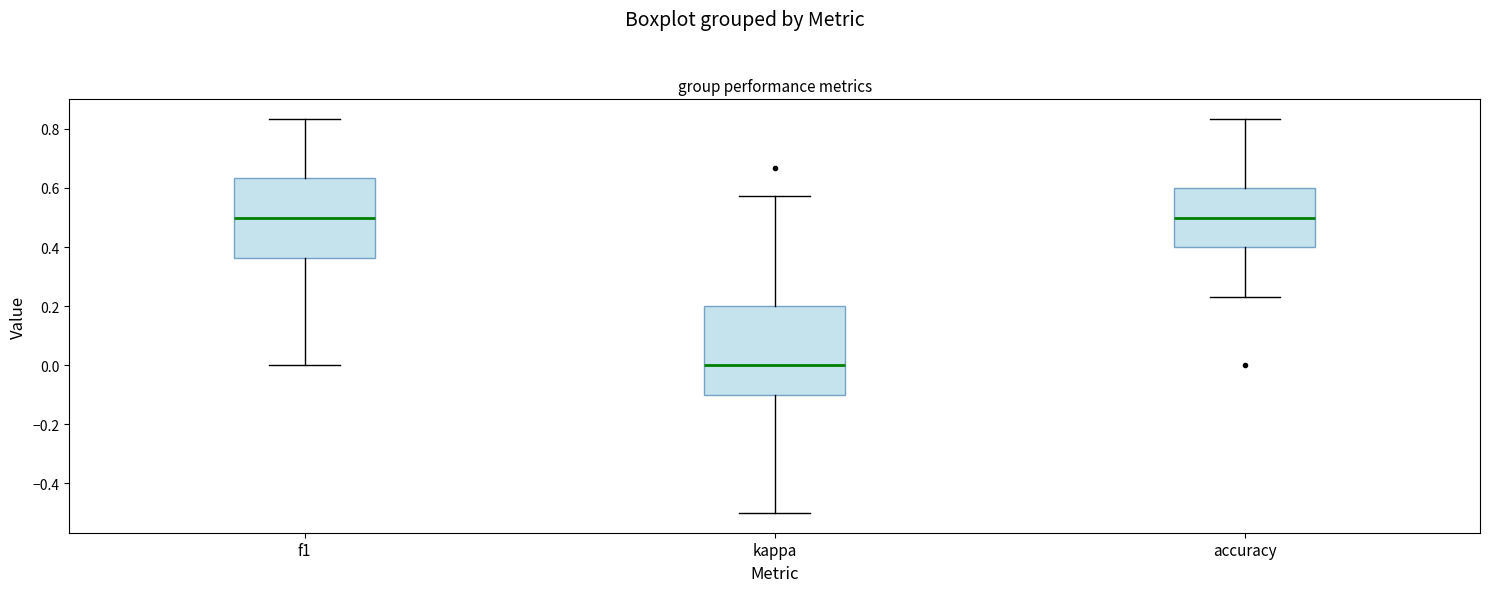

Comparing the boxes themselves (not the whiskers), which one is the tallest?

kappa